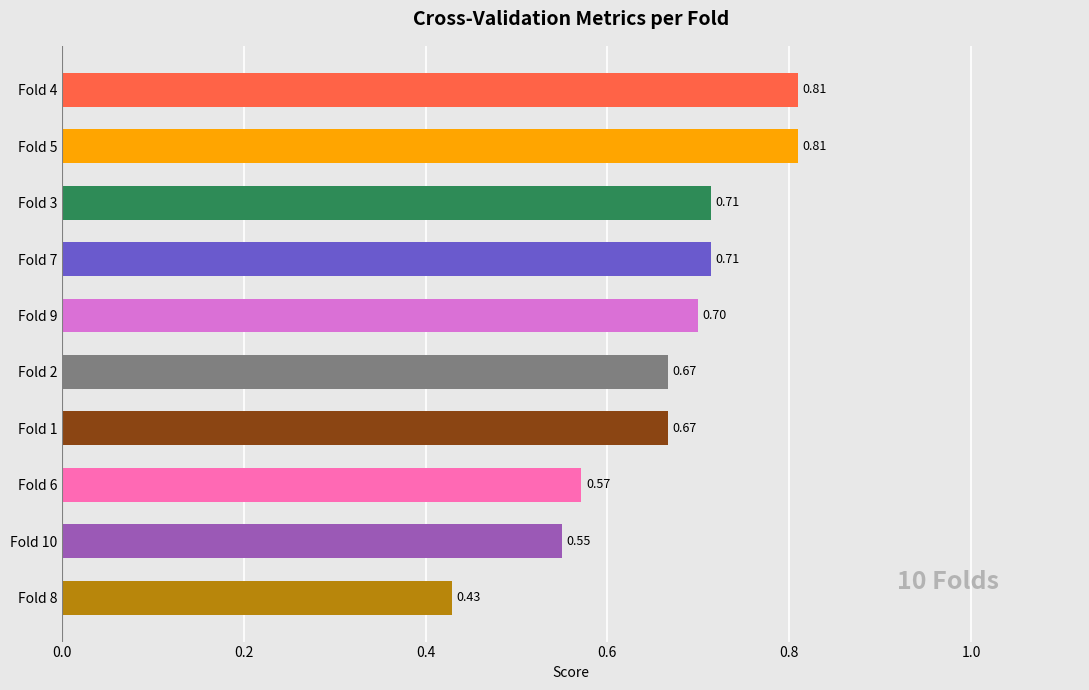

Are the bars grouped side by side (vs. stacked)?

No